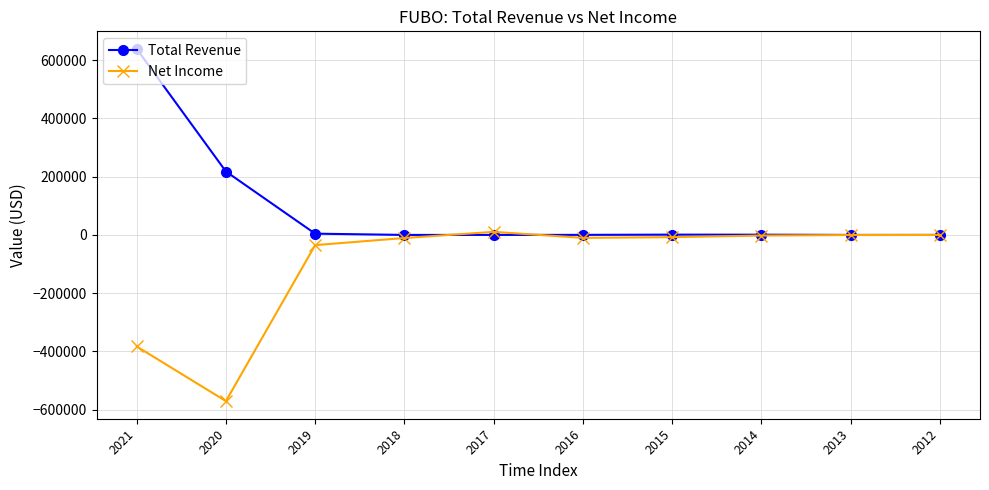

Rank the series by their maximum value, from lowest to highest.

Net Income, Total Revenue